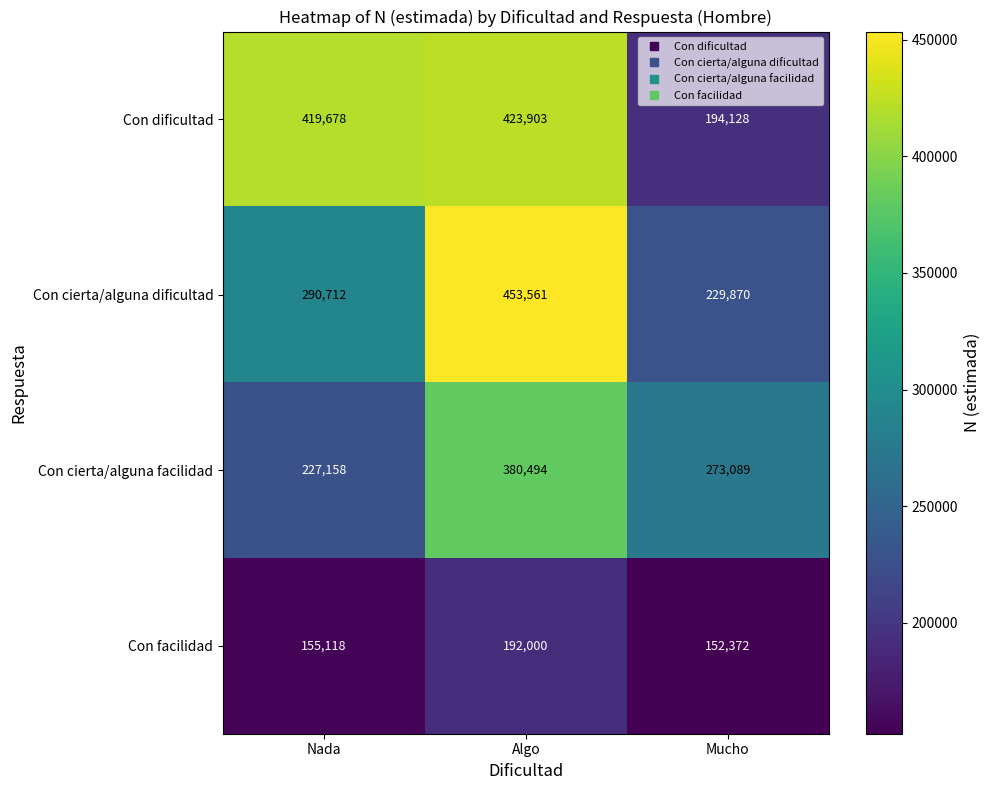

Count the number of data series in this chart.

4